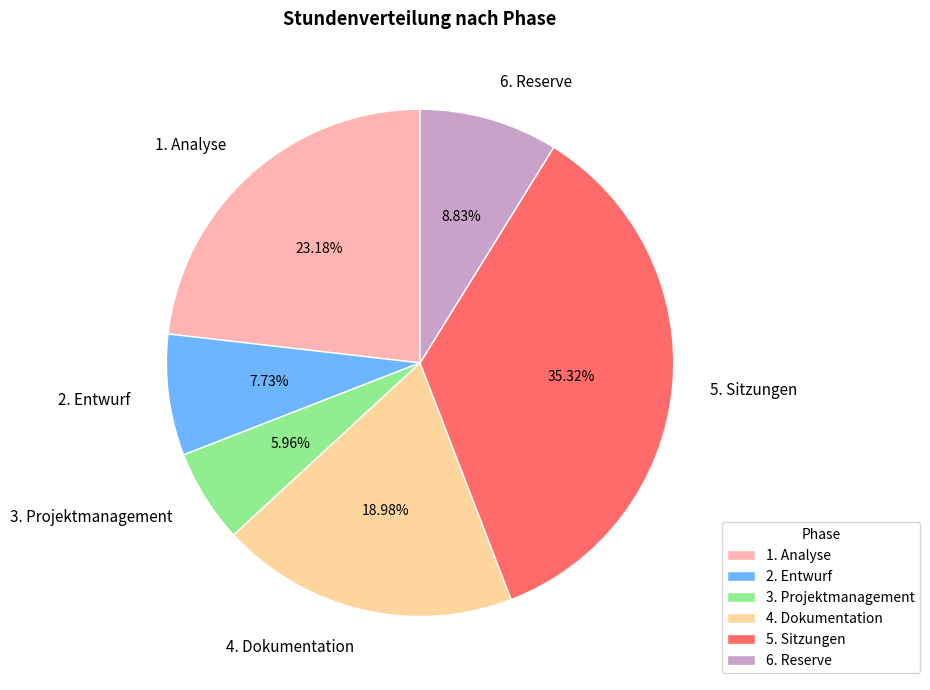

Does any single category account for the majority?

No